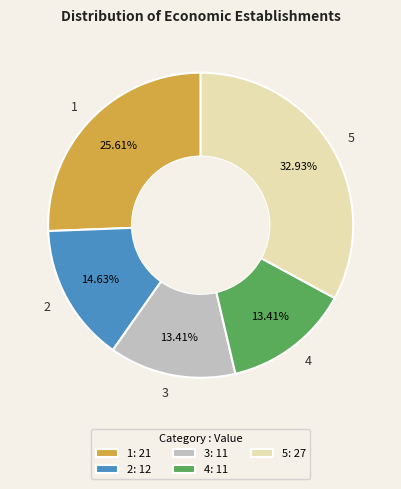

Is there any slice that represents more than half of the pie?

No